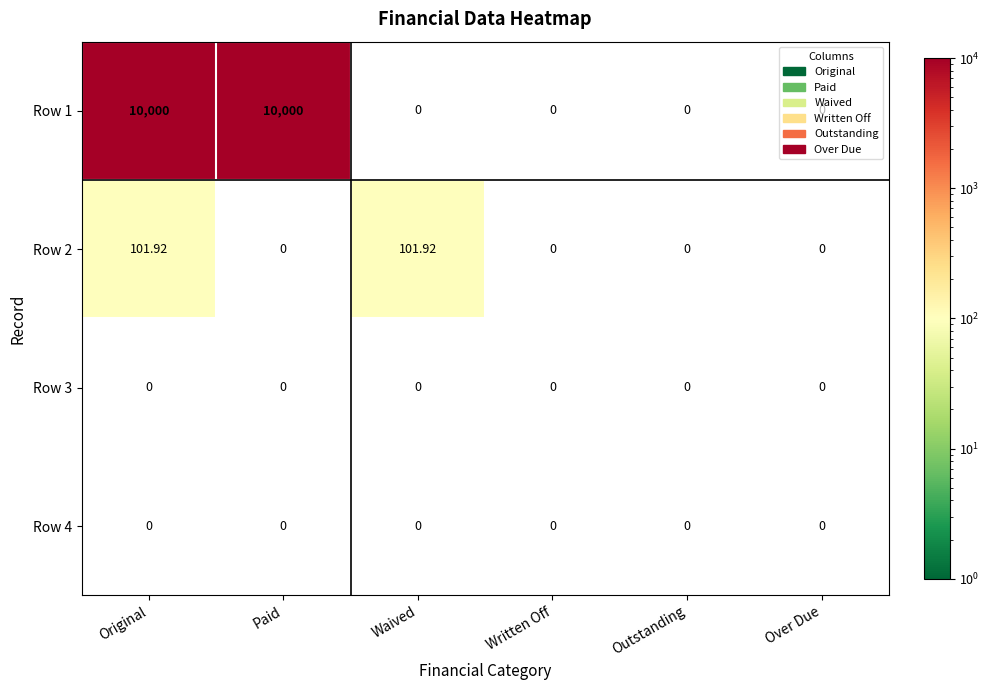

Which series has the largest total across all categories?

Row 1